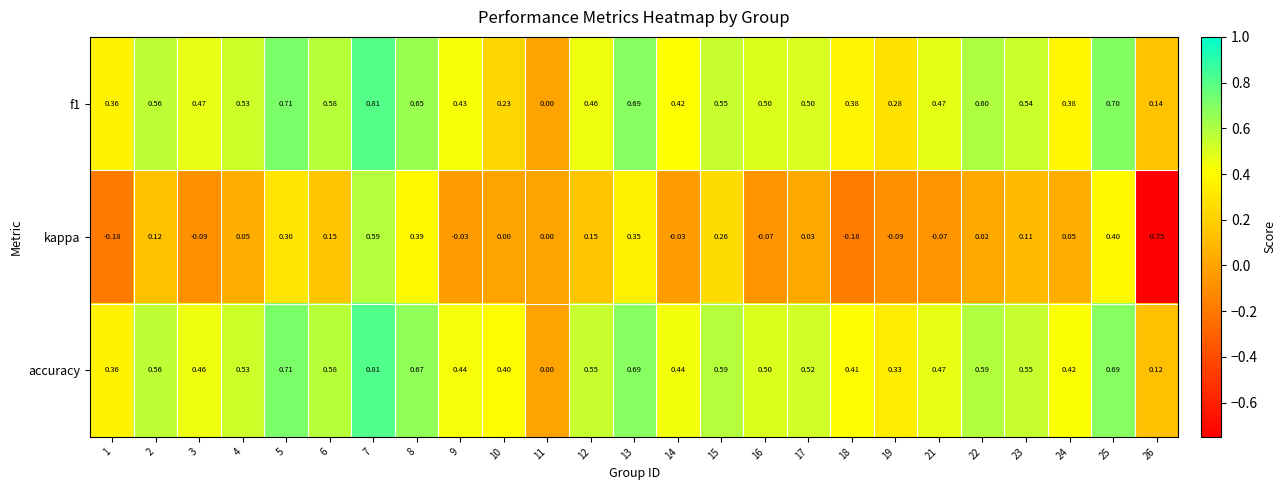

Is the value of f1 at 1 greater than the value of accuracy at 9?

No